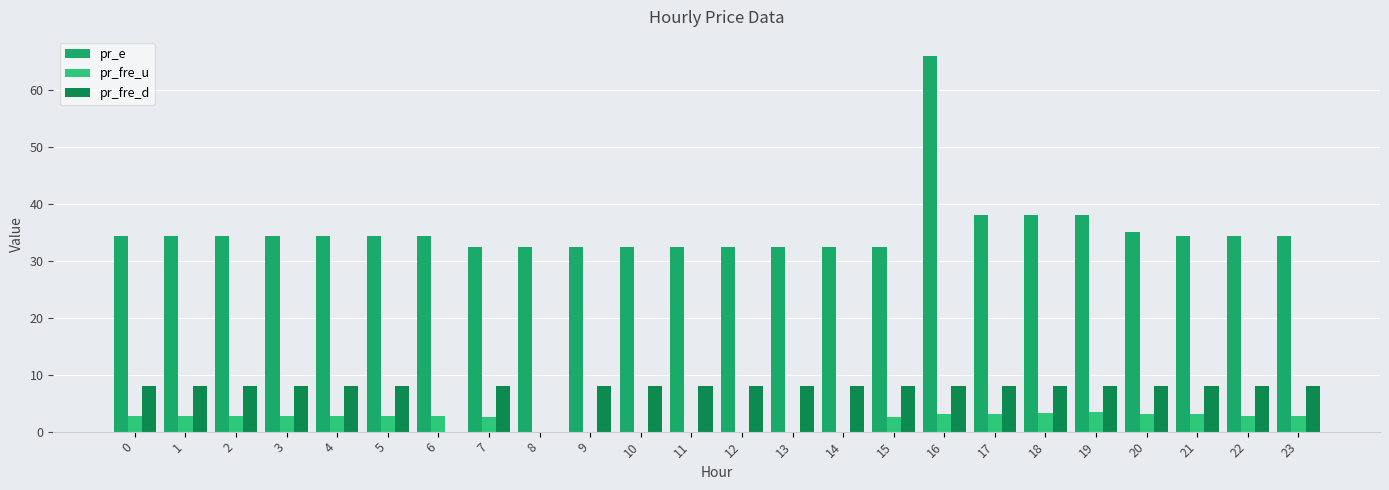

Rank the categories by pr_e value from lowest to highest.

7, 8, 9, 10, 11, 12, 13, 14, 15, 0, 1, 2, 3, 4, 5, 6, 21, 22, 23, 20, 17, 18, 19, 16